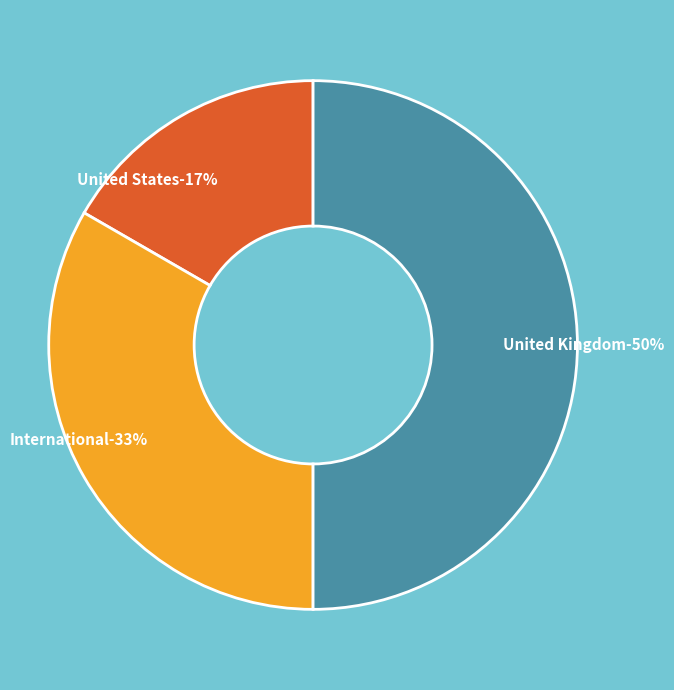

Which category has the smallest portion of the pie?

United States